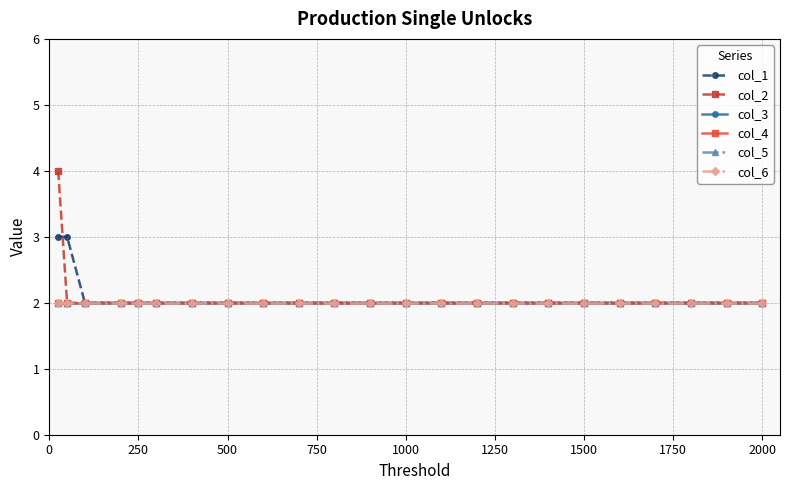

List the series in order of their peak value, lowest first.

col_3, col_4, col_5, col_6, col_1, col_2